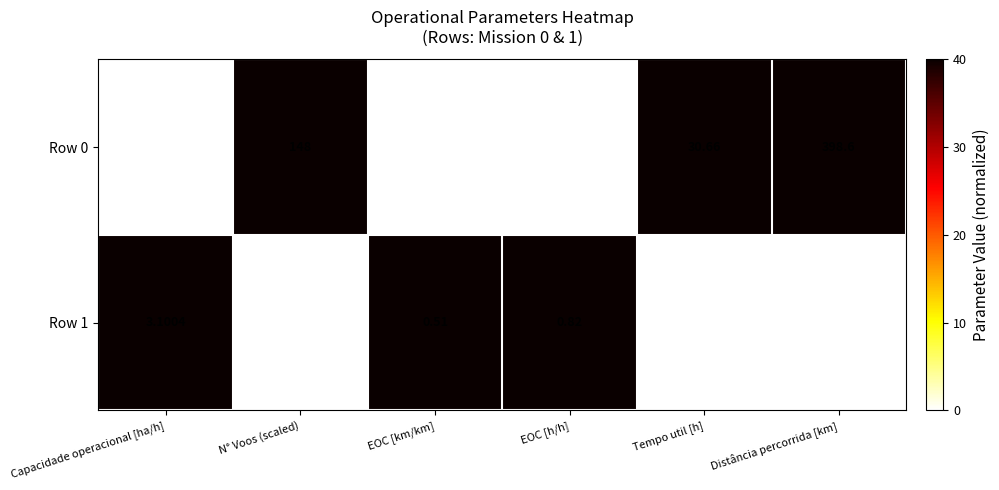

Which category has the highest value across all series?

Distância percorrida [km]